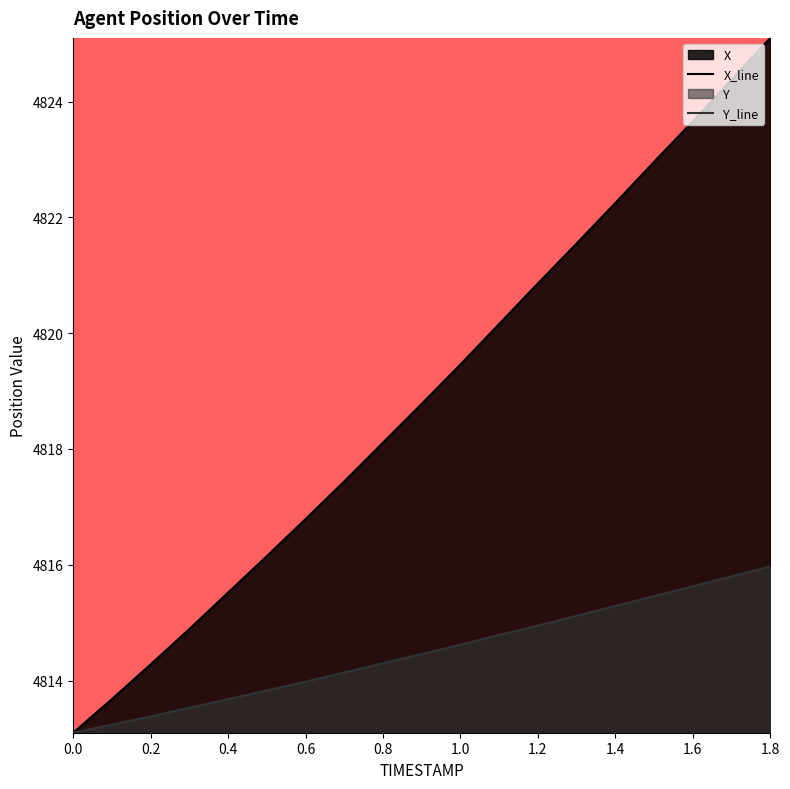

What are all the series names shown in the legend?

X, Y